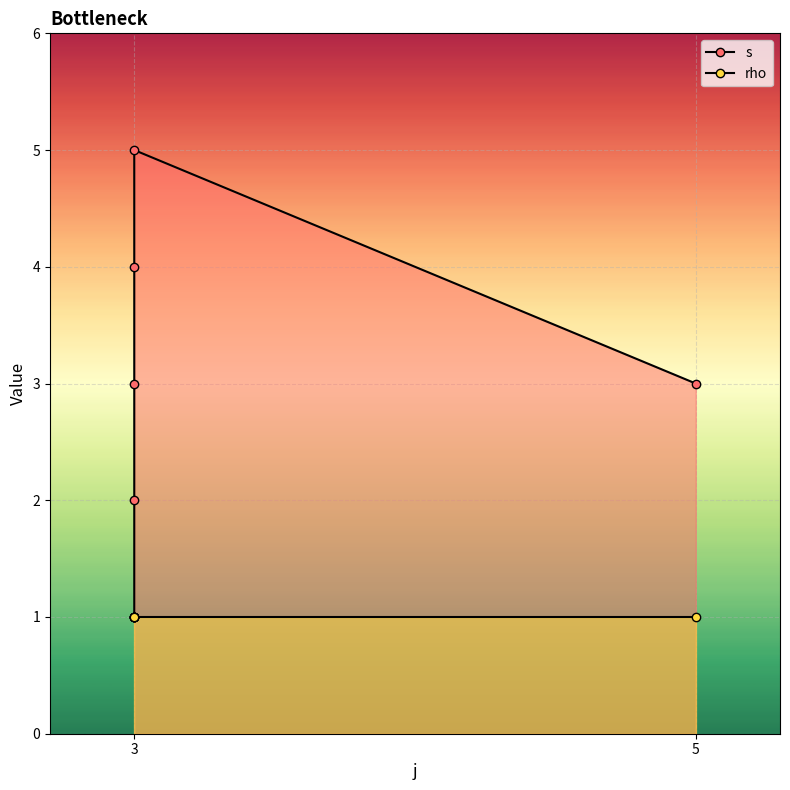

What is the label of the 4th point from the left?

3